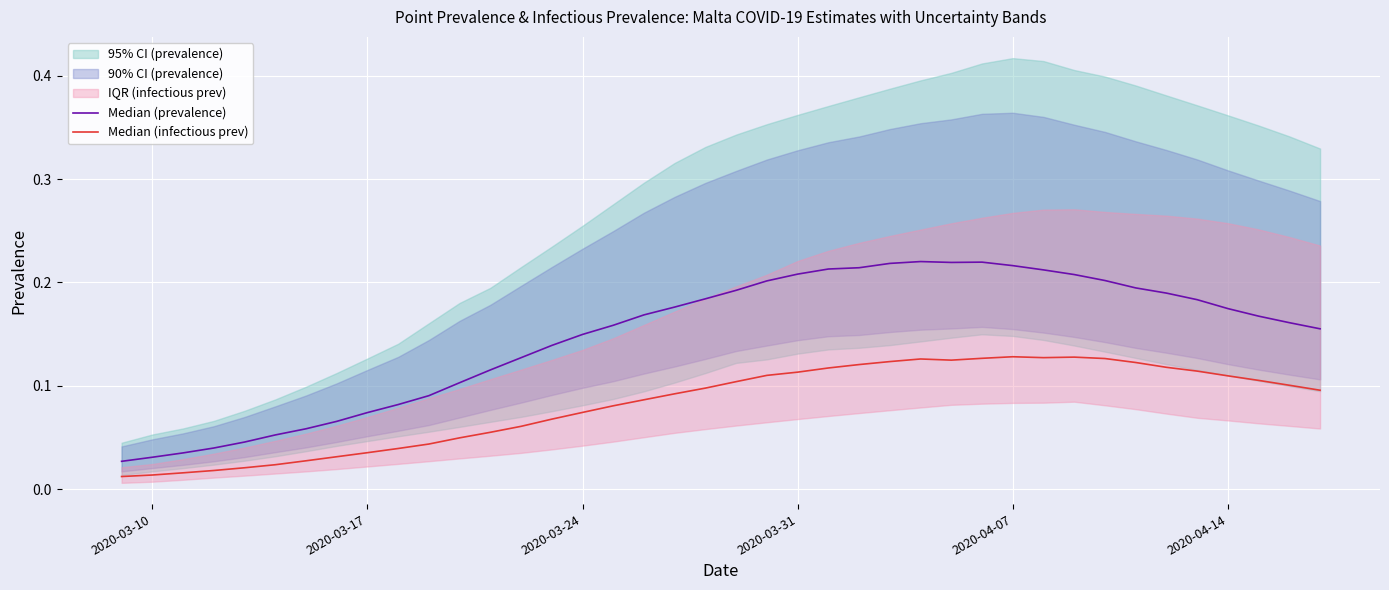

Reading right to left, transcribe all the data shown in this chart.

Median (prevalence): 0.2	0.2	0.2	0.2	0.2	0.2	0.2	0.2	0.2	0.2	0.2	0.2	0.2	0.2	0.2	0.2	0.2	0.2	0.2	0.2	0.2	0.2	0.2	0.2	0.1	0.1	0.1	0.1	0.1	0.1	0.1	0.1	0.1	0.1	0.1	0.0	0.0	0.0	0.0	0.0
Median (infectious prev): 0.1	0.1	0.1	0.1	0.1	0.1	0.1	0.1	0.1	0.1	0.1	0.1	0.1	0.1	0.1	0.1	0.1	0.1	0.1	0.1	0.1	0.1	0.1	0.1	0.1	0.1	0.1	0.1	0.0	0.0	0.0	0.0	0.0	0.0	0.0	0.0	0.0	0.0	0.0	0.0